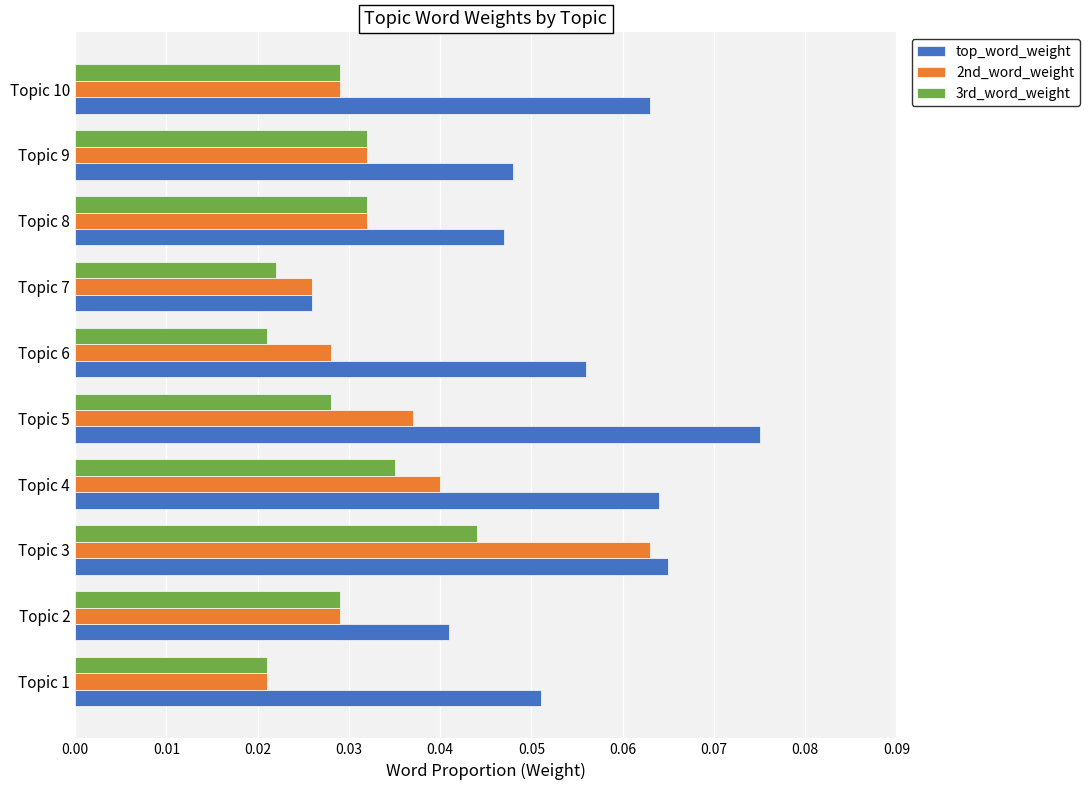

Where is top_word_weight nearest to the value 0?

Topic 7